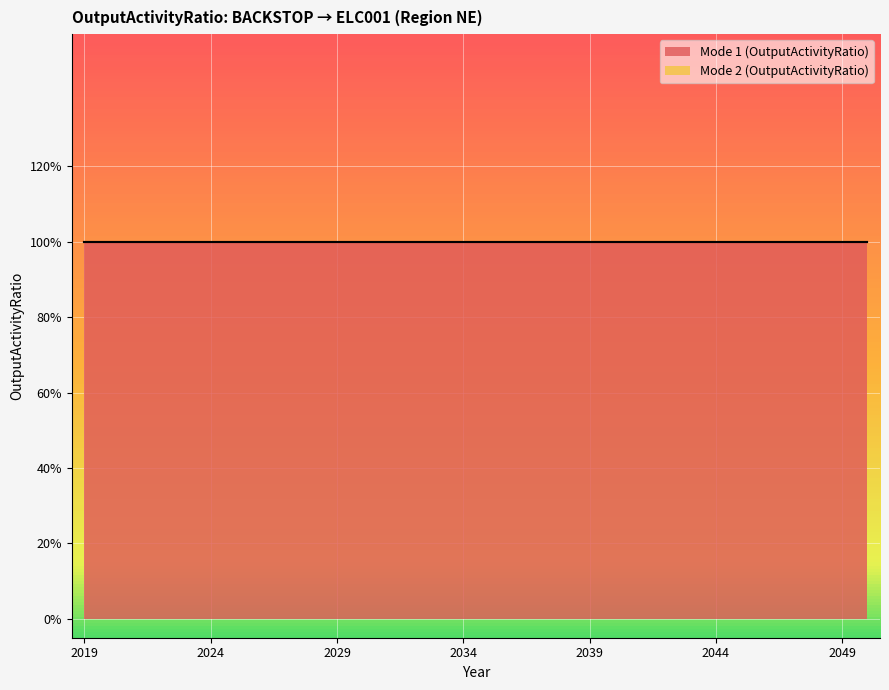

Reading right to left, transcribe all the data shown in this chart.

Mode 1 (OutputActivityRatio): 2050=1	2049=1	2048=1	2047=1	2046=1	2045=1	2044=1	2043=1	2042=1	2041=1	2040=1	2039=1	2038=1	2037=1	2036=1	2035=1	2034=1	2033=1	2032=1	2031=1	2030=1	2029=1	2028=1	2027=1	2026=1	2025=1	2024=1	2023=1	2022=1	2021=1	2020=1	2019=1
Mode 2 (OutputActivityRatio): 2050=0	2049=0	2048=0	2047=0	2046=0	2045=0	2044=0	2043=0	2042=0	2041=0	2040=0	2039=0	2038=0	2037=0	2036=0	2035=0	2034=0	2033=0	2032=0	2031=0	2030=0	2029=0	2028=0	2027=0	2026=0	2025=0	2024=0	2023=0	2022=0	2021=0	2020=0	2019=0